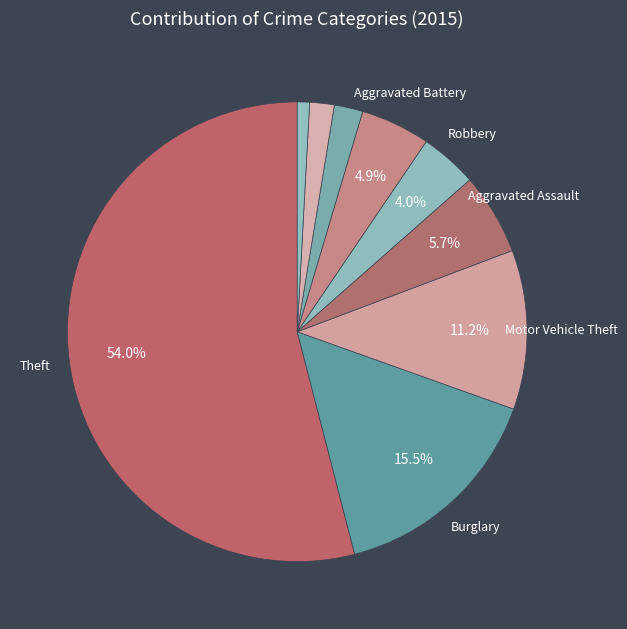

Which slice represents more than half of the pie?

Theft